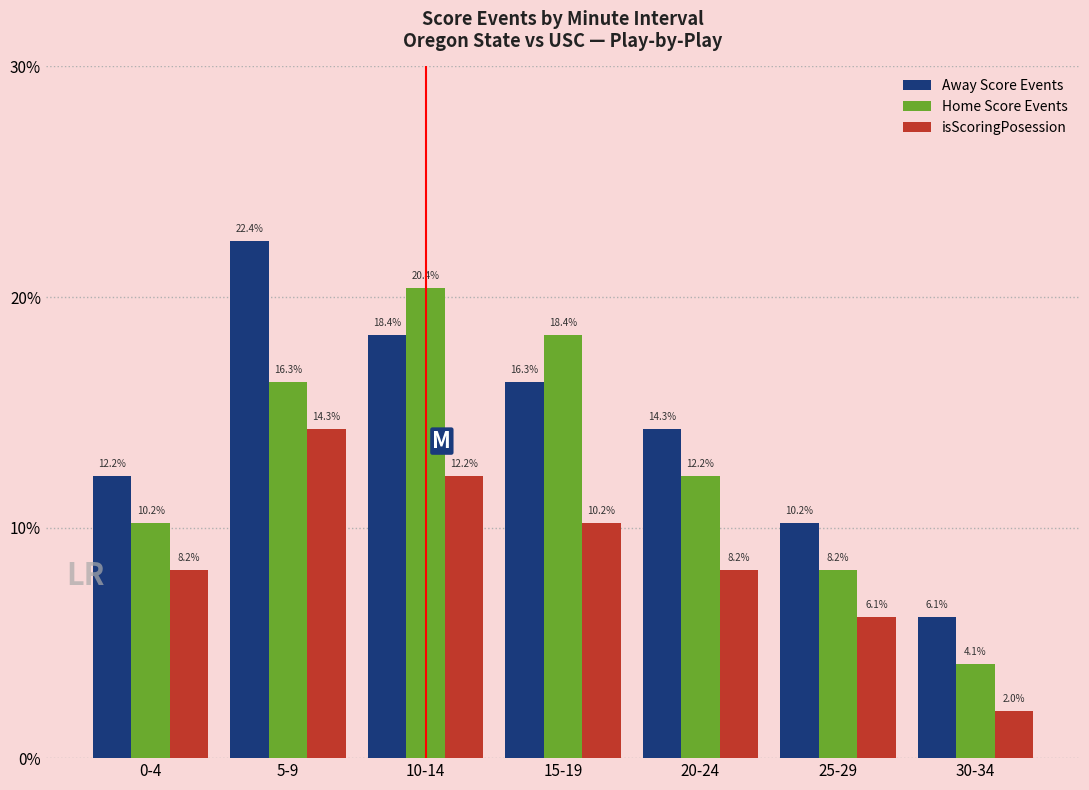

What is the value of the isScoringPosession bar at the 2nd from the left?

0.1